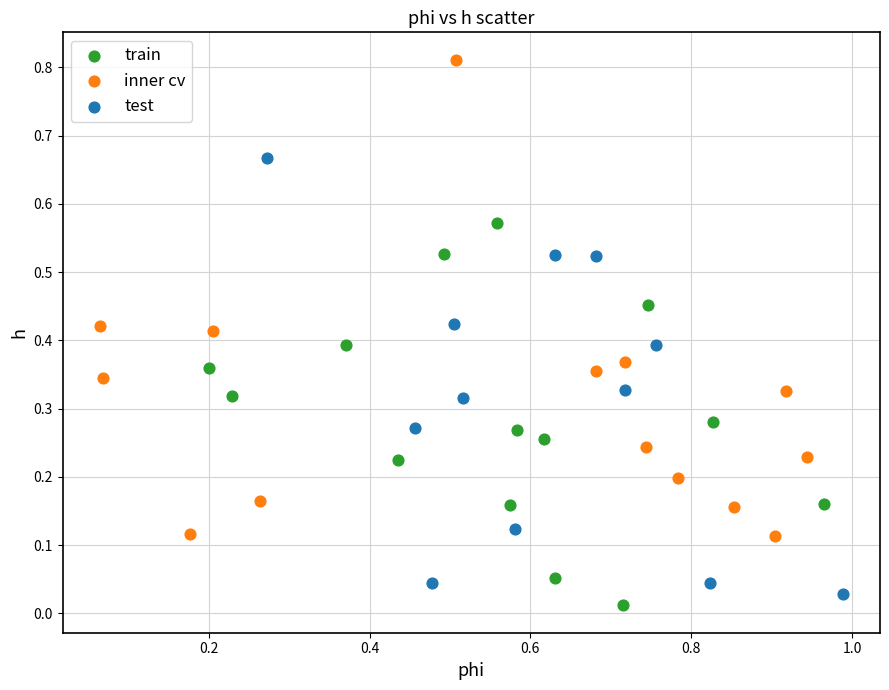

Which series has the widest spread of Y values?

inner cv